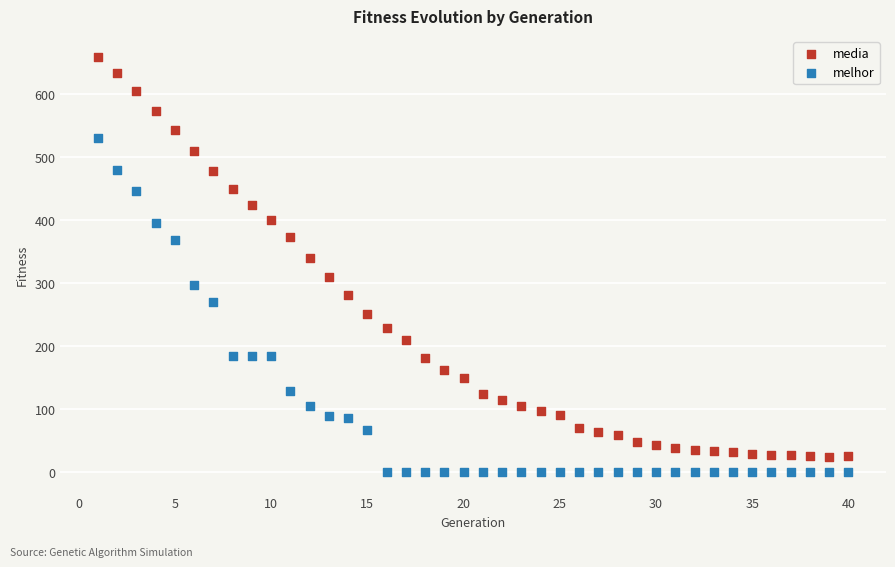

What is the X range (max minus min) for the scatter plot?

39.0